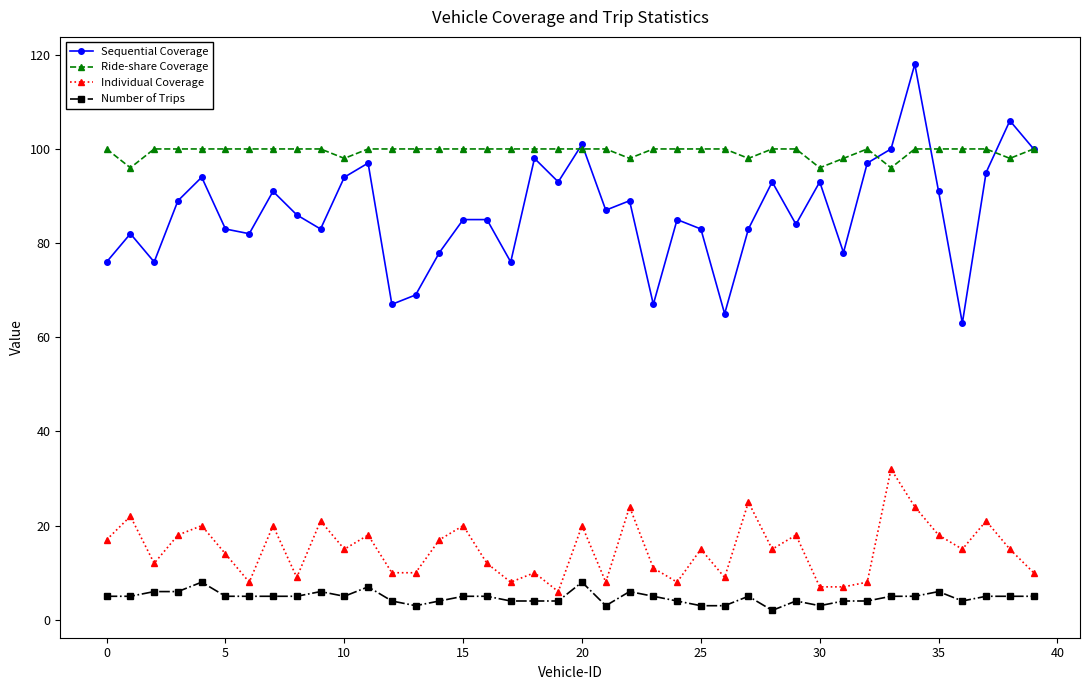

What are all the series names shown in the legend?

Sequential Coverage, Ride-share Coverage, Individual Coverage, Number of Trips